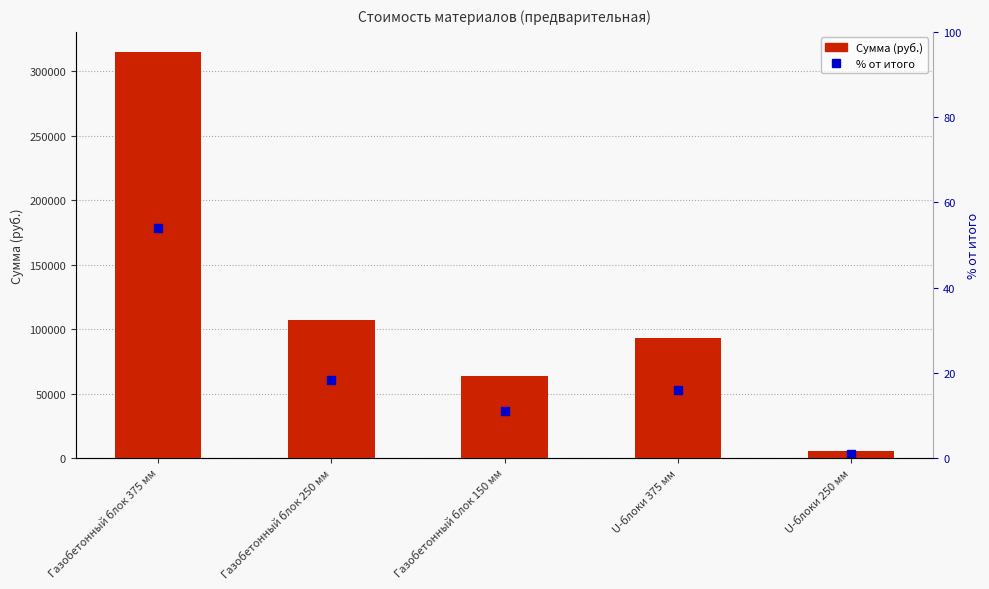

True or false: Сумма has a value of 93160.0 at U-блоки 375 мм.

True